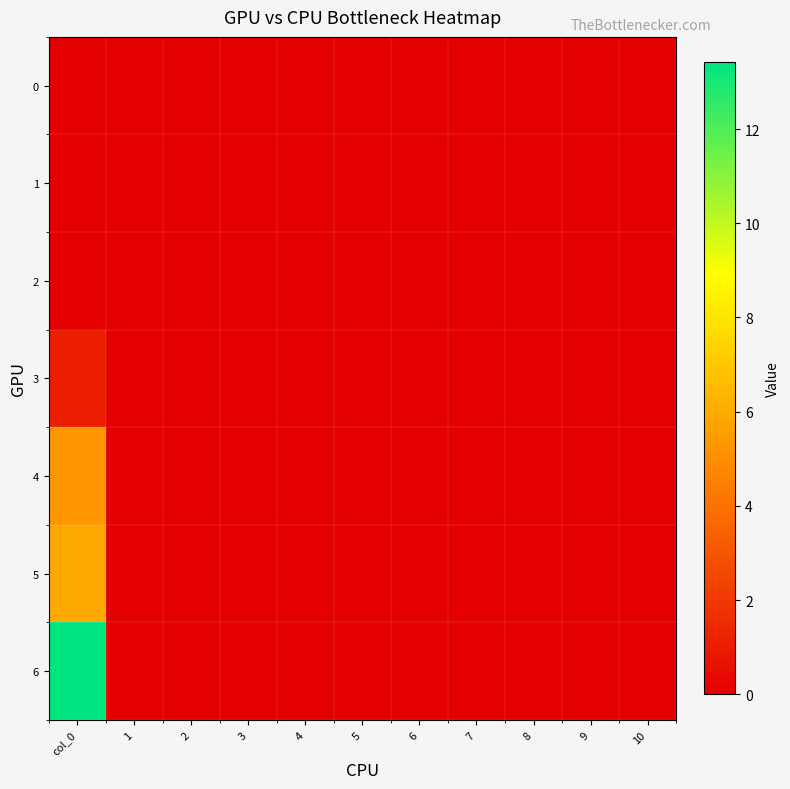

Between 5 and 8, which is larger?

5